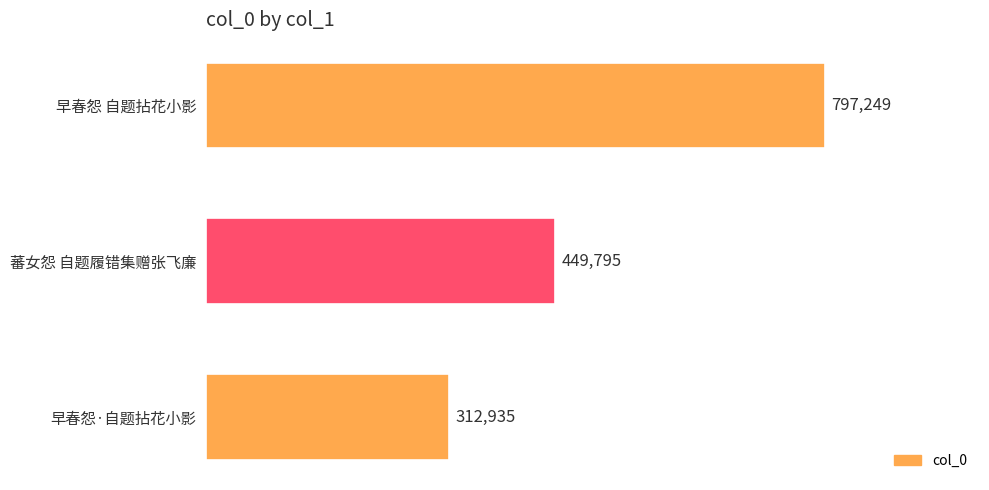

What is the sum of all values?

1559979